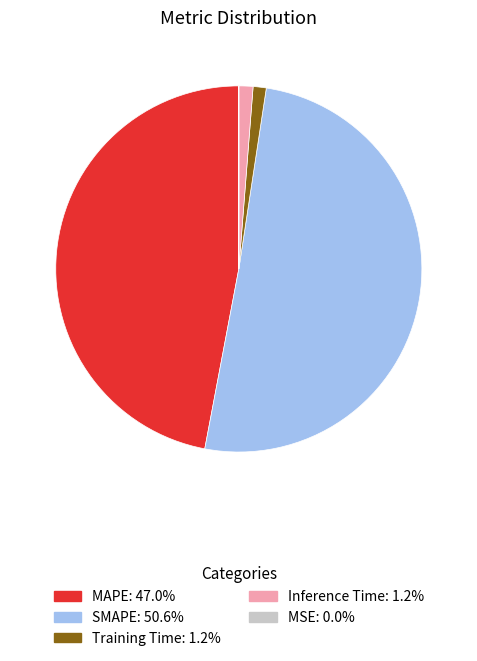

Between MAPE and Inference Time, which is larger?

MAPE